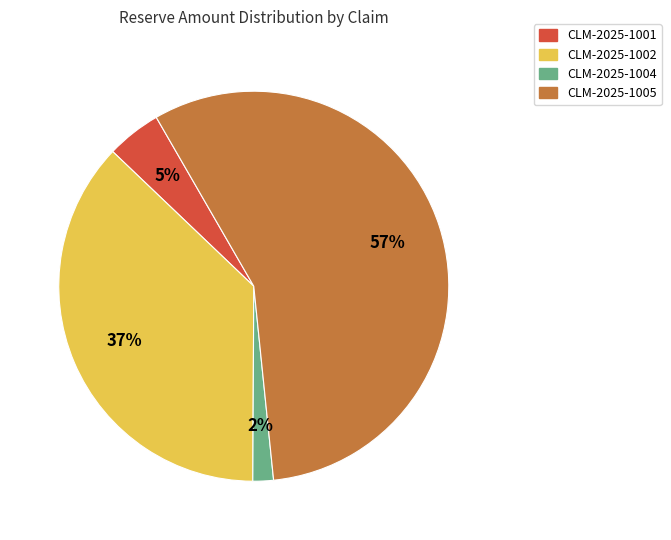

What percentage is the CLM-2025-1001 slice, to the nearest percent?

5%